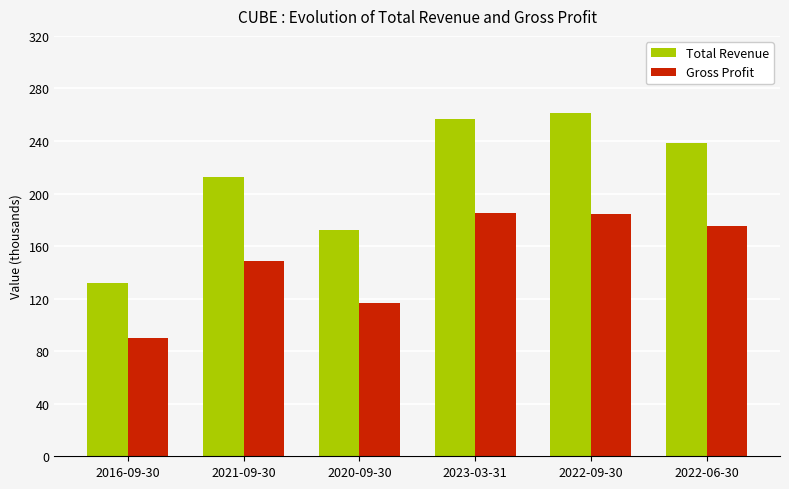

What is the sum of all Total Revenue values?

1273800